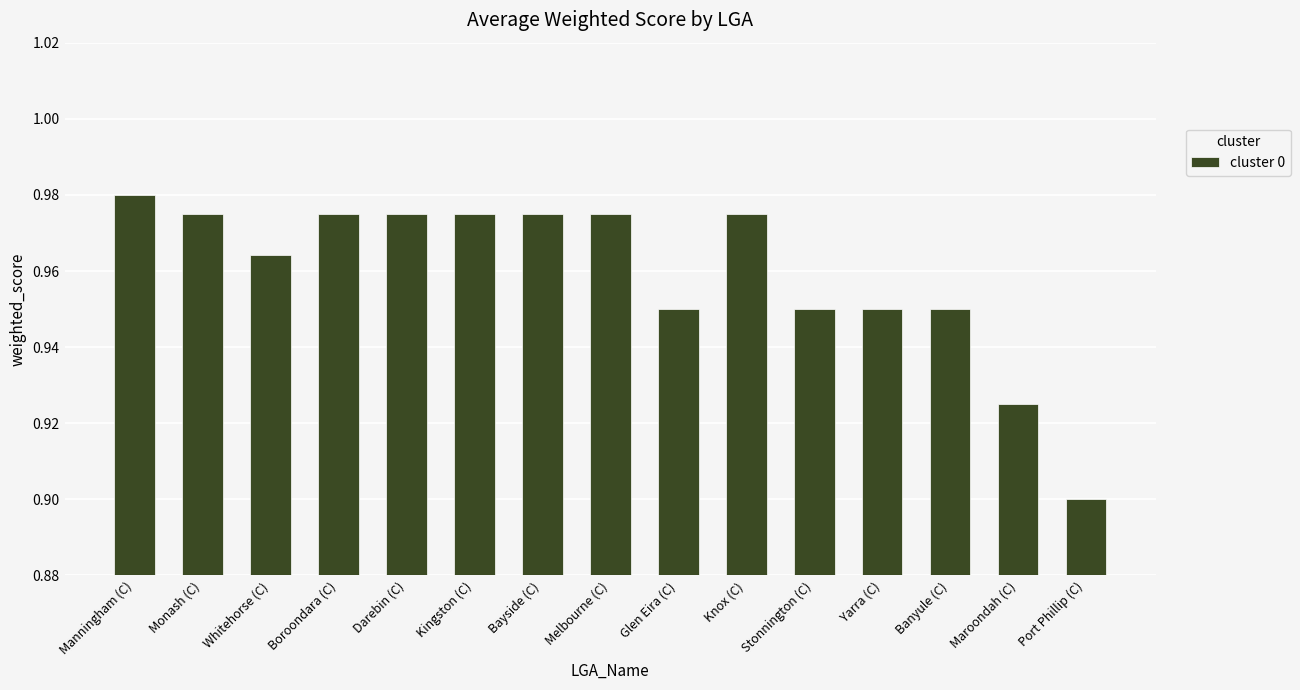

Which category has the lowest value across all series?

Port Phillip (C)